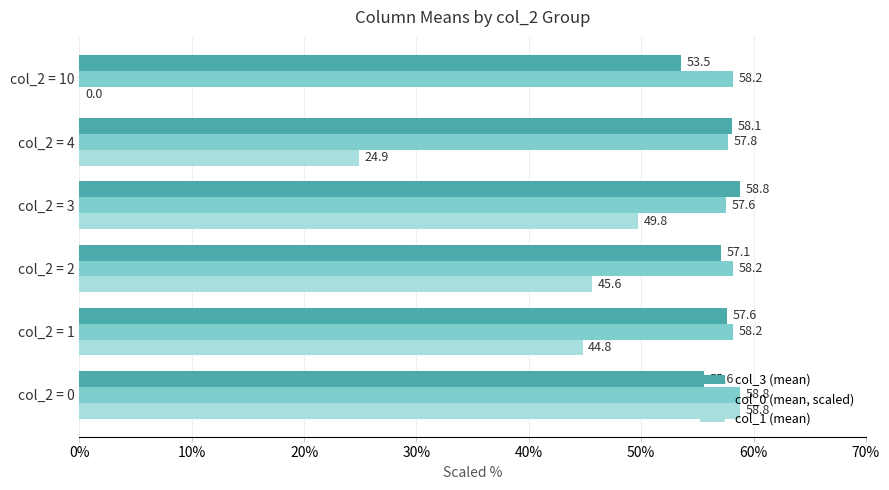

What is the maximum value shown in the chart?

58.8